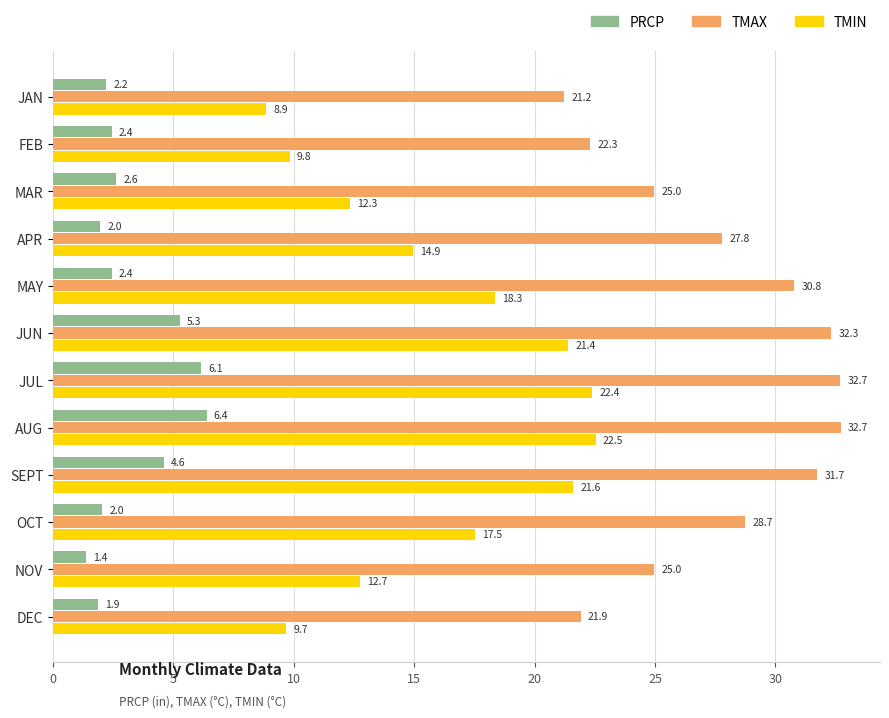

What is the average value of the TMIN series?

16.0